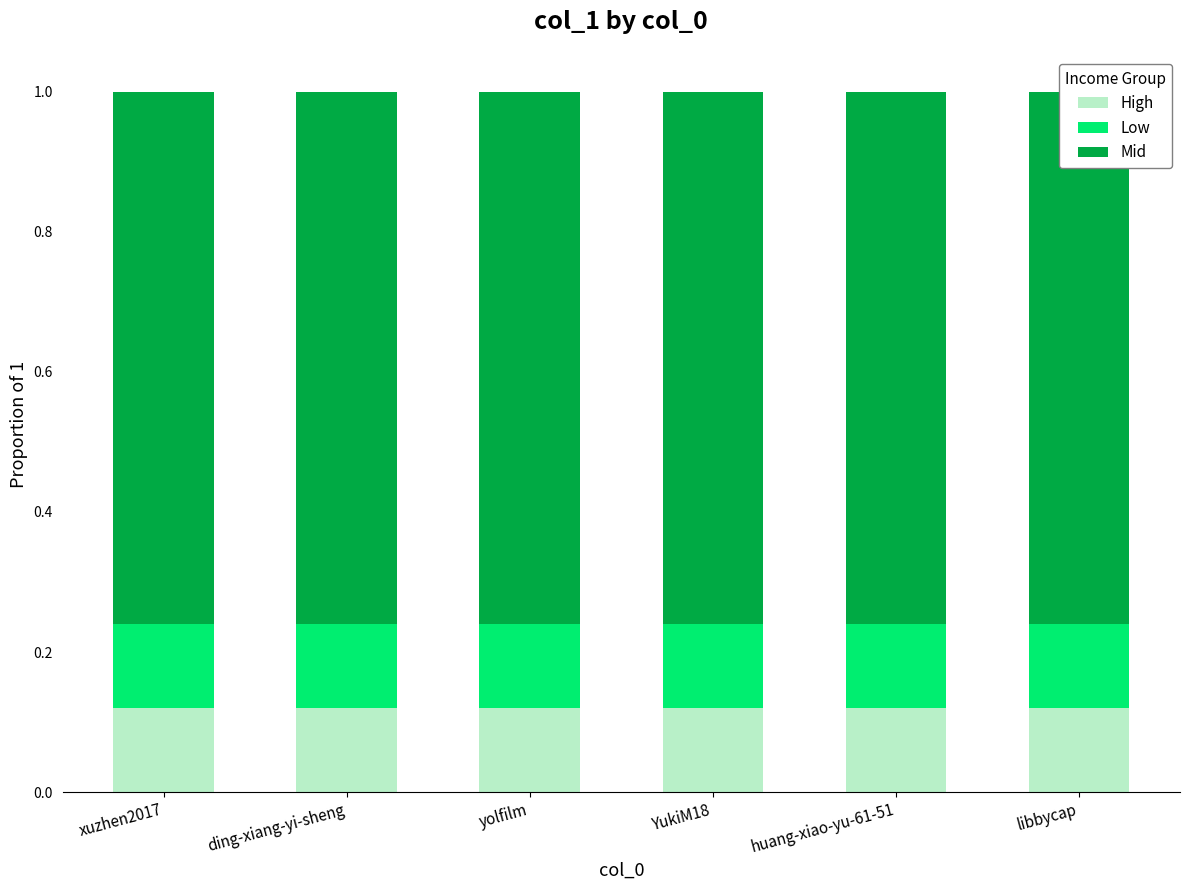

Which series has the largest range (max minus min)?

High